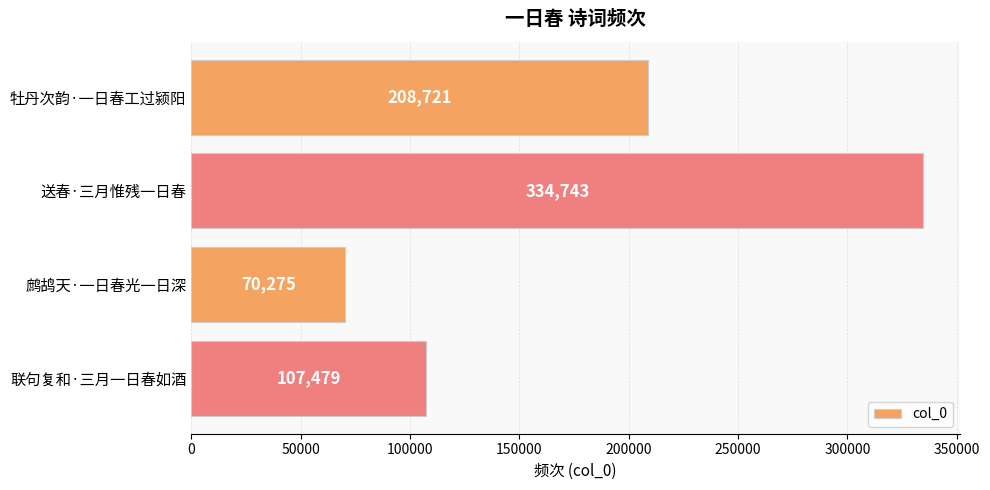

Where is the data nearest to the value 202509?

牡丹次韵·一日春工过颍阳